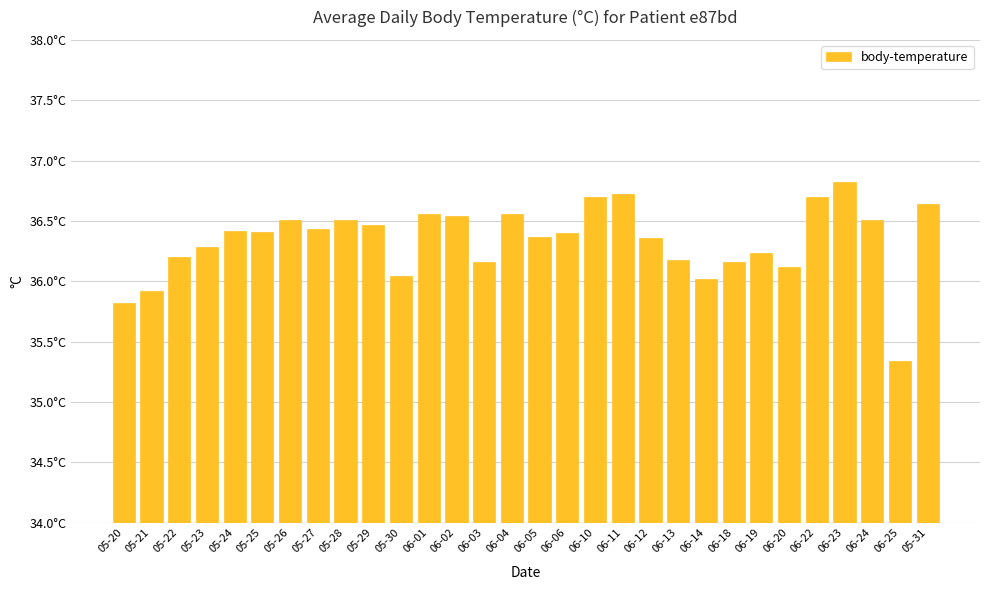

What is the ratio of the value at 06-20 to the value at 06-05?

1.0